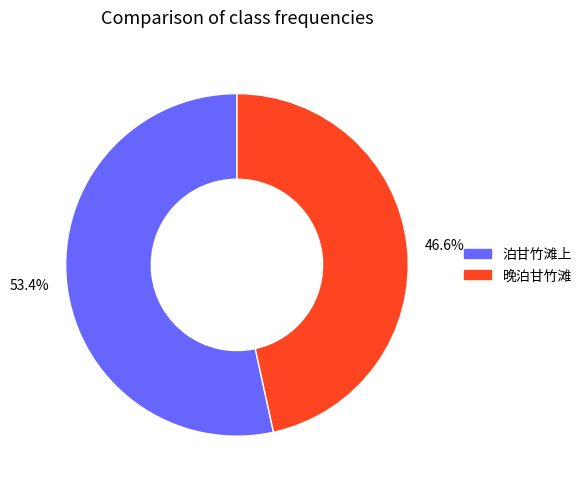

Which slice is the largest?

53.4%